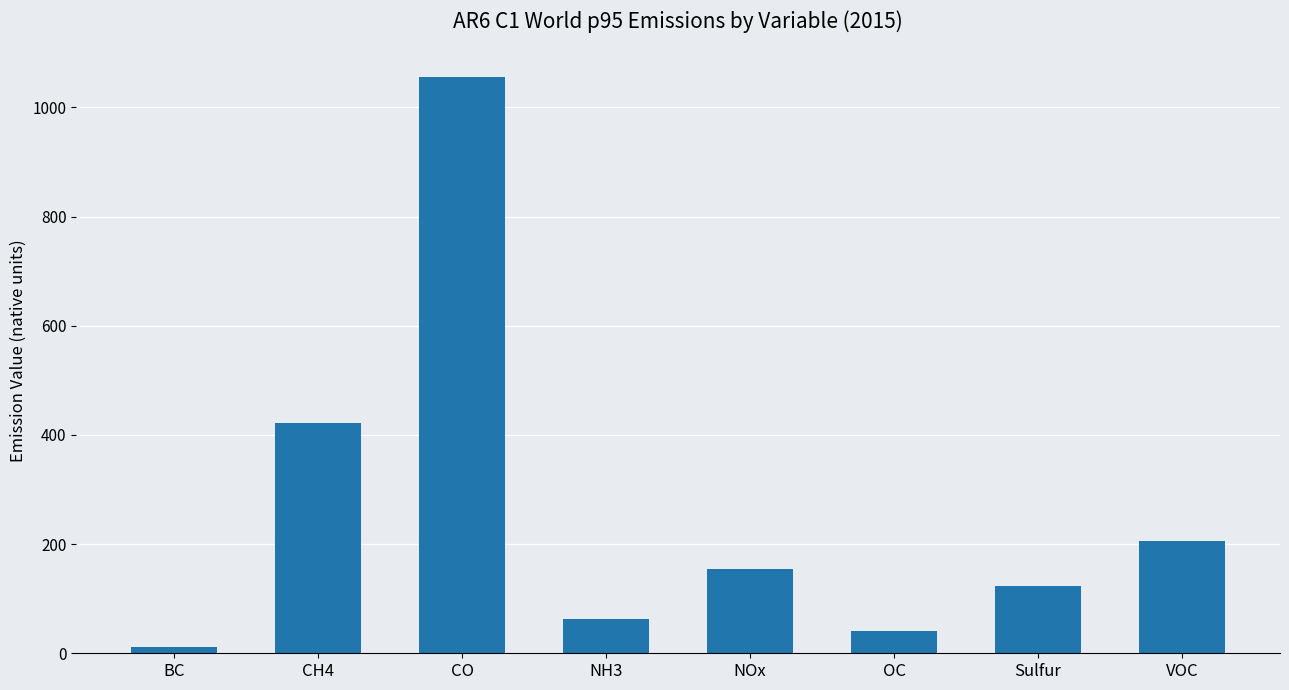

What value does the data have at VOC?

205.1